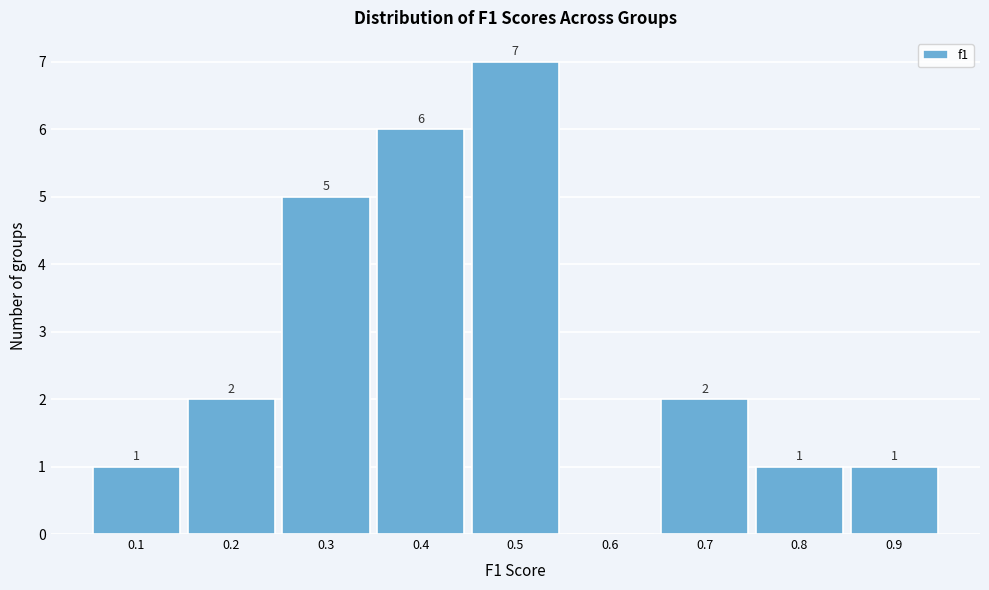

Reading right to left, extract all data points from this chart.

0.9=1	0.8=1	0.7=2	0.6=0	0.5=7	0.4=6	0.3=5	0.2=2	0.1=1